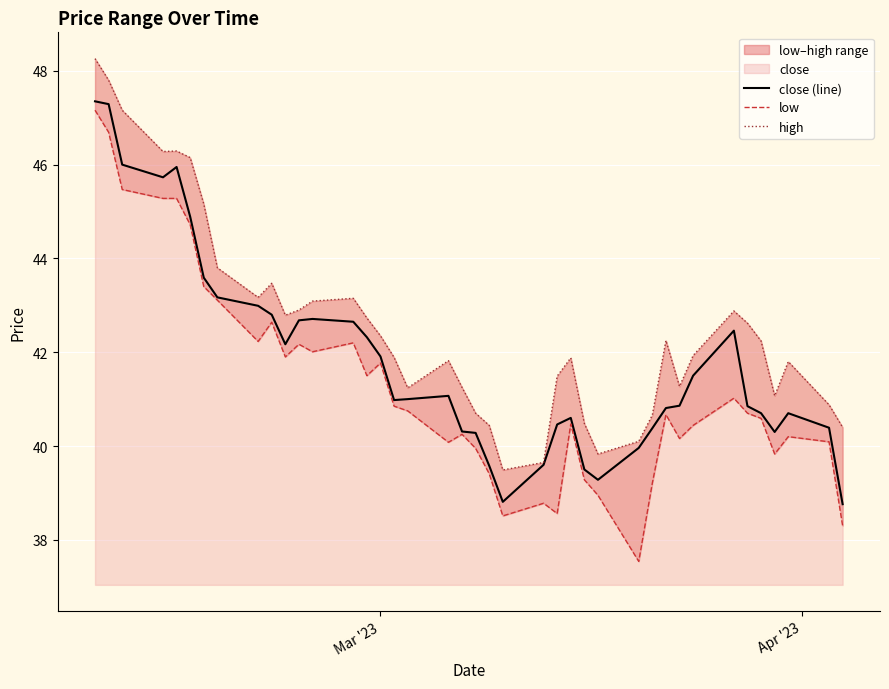

What is the highest value of the close (line) series?

47.4